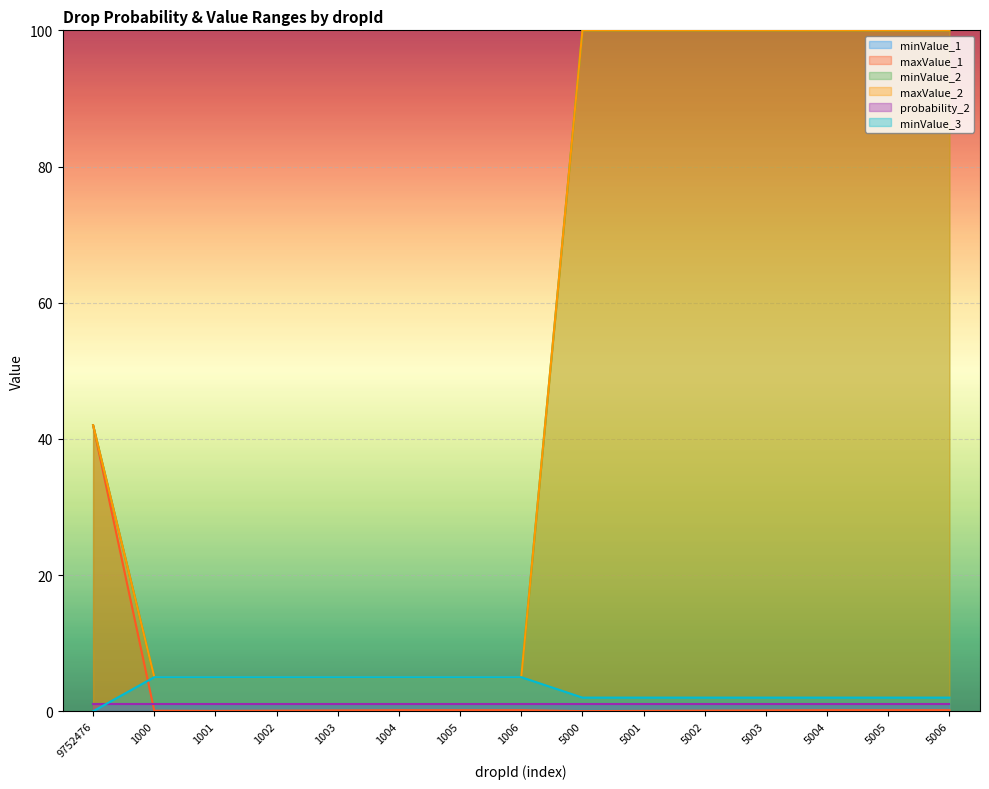

Which series has the largest range (max minus min)?

minValue_2